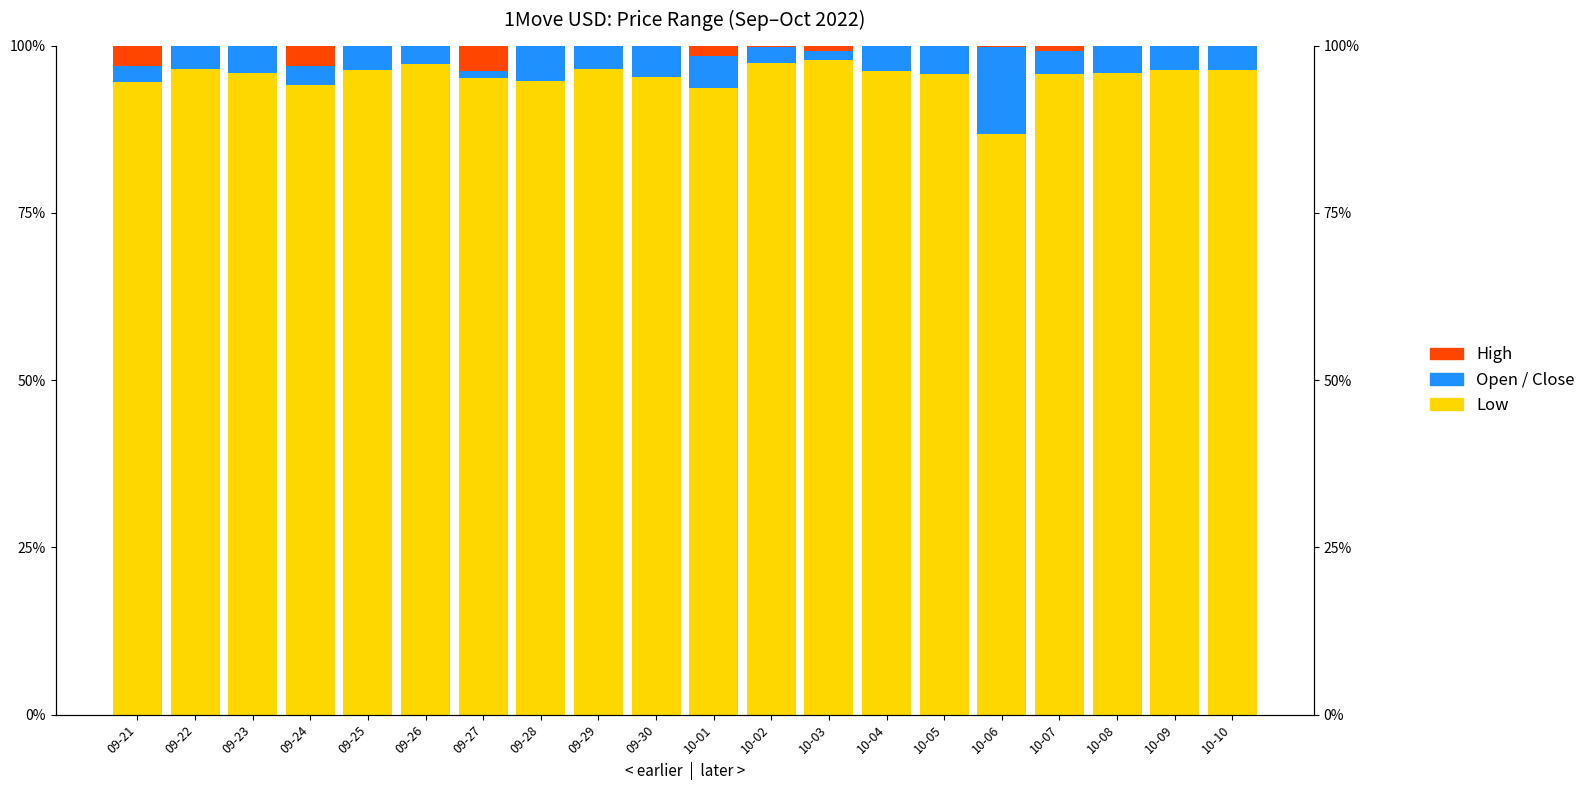

What is the total value across all series at 09-23?

1.0